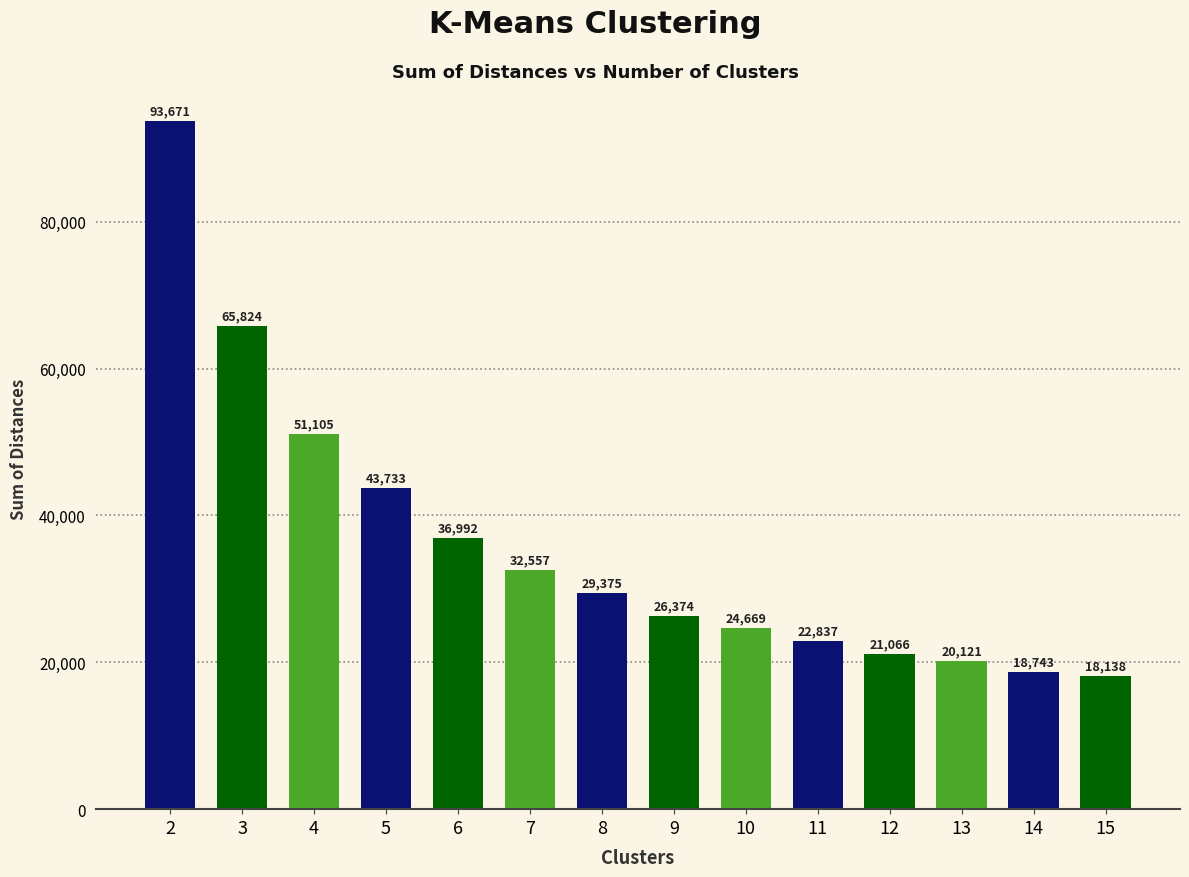

Does the chart contain stacked bars?

No